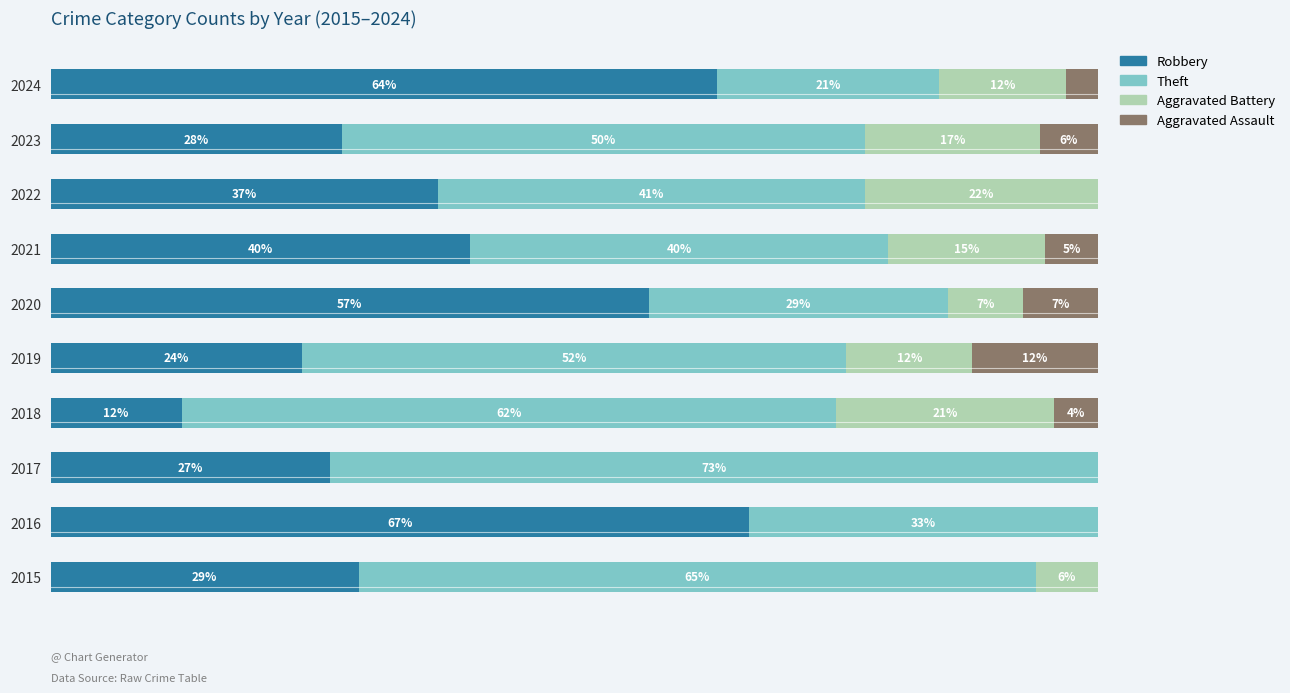

What are all the series names shown in the legend?

Robbery, Theft, Aggravated Battery, Aggravated Assault